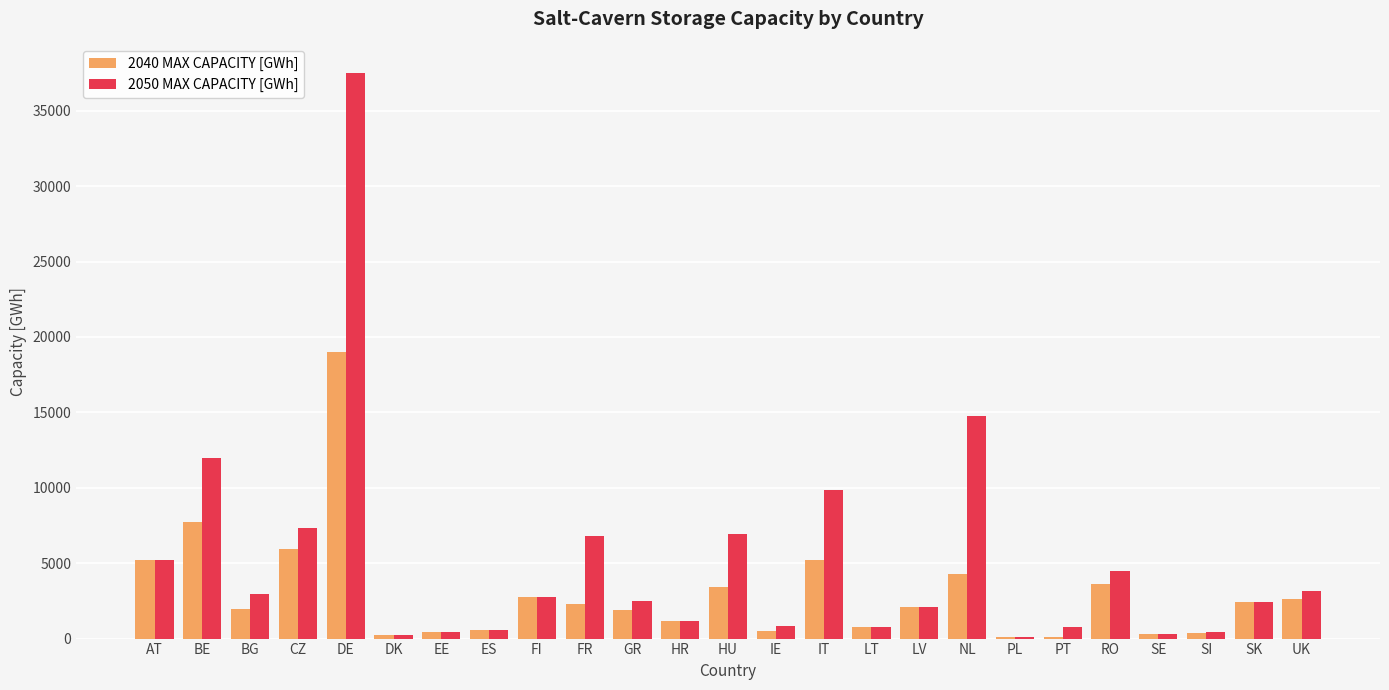

Is it true that 2050 MAX CAPACITY [GWh] equals 3139.8 at UK?

True